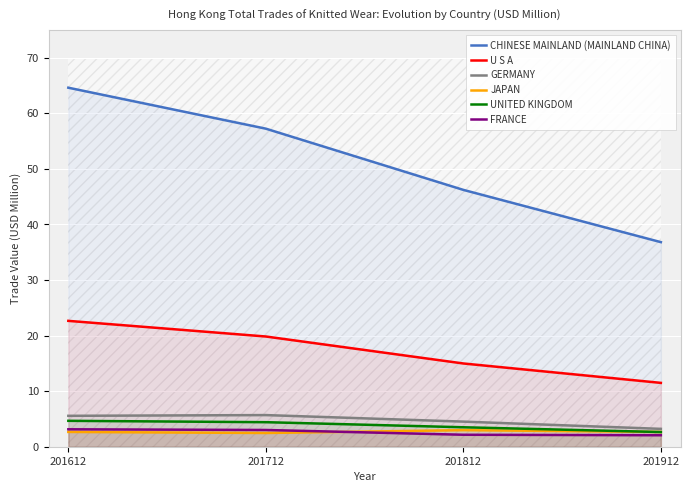

True or false: JAPAN has a value of 1.1 at 201912.

False